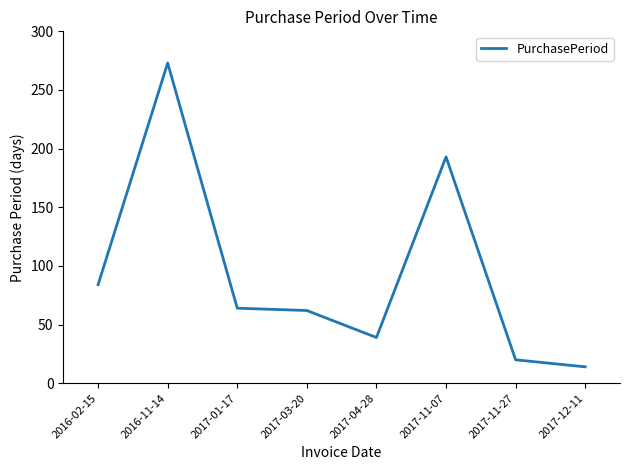

Is it true that the value at 2017-01-17 is 30?

False